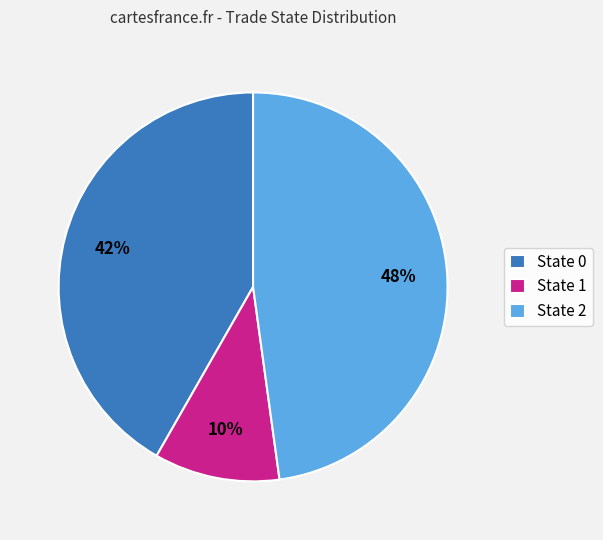

To the nearest percent, what portion does State 1 represent?

10%